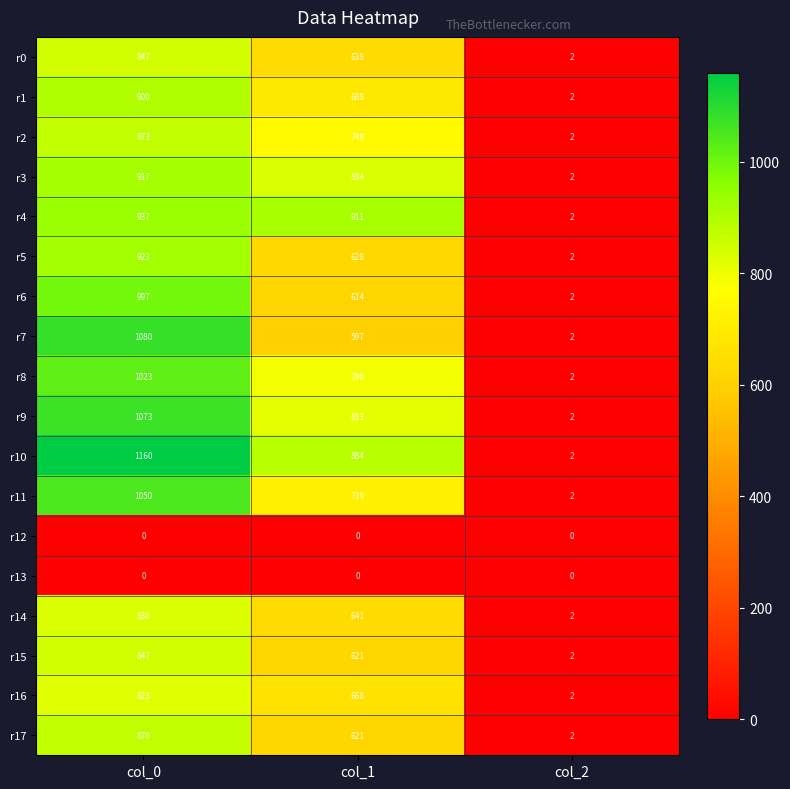

At which category does the chart reach its peak across all series?

col_0